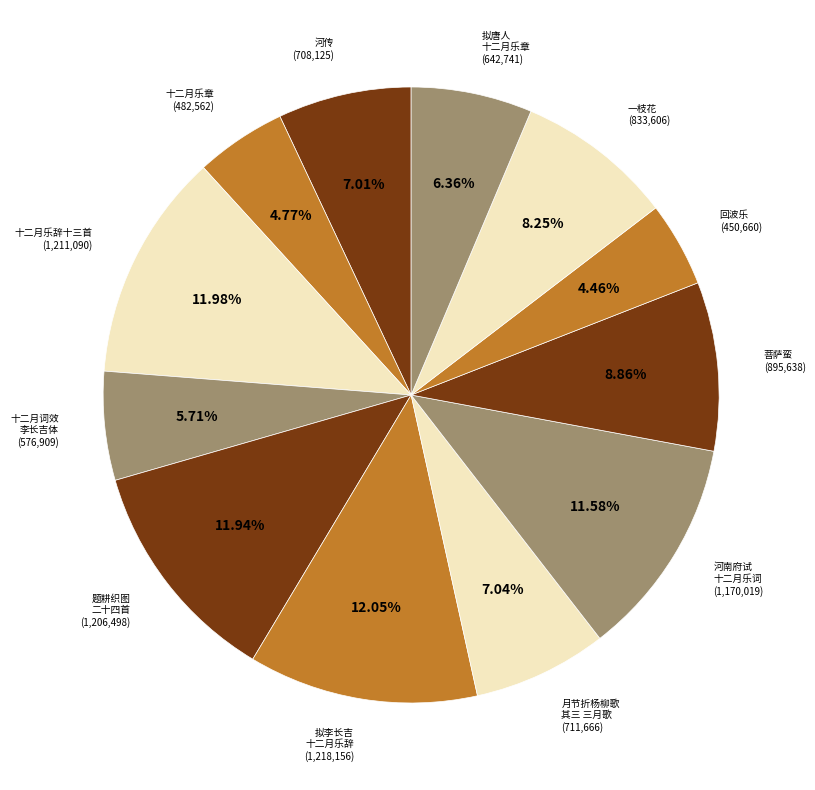

Count the number of slices in the pie.

12